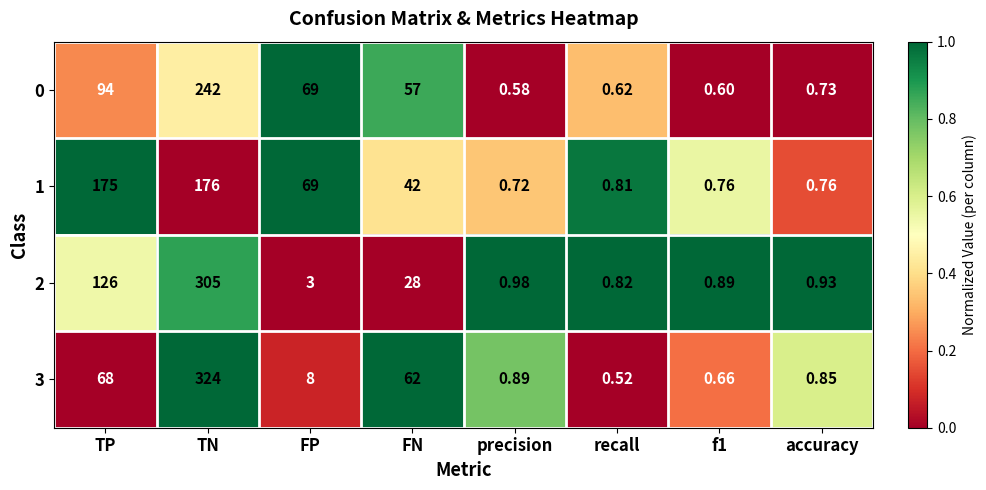

Rank the series by their maximum value, from lowest to highest.

1, 0, 2, 3